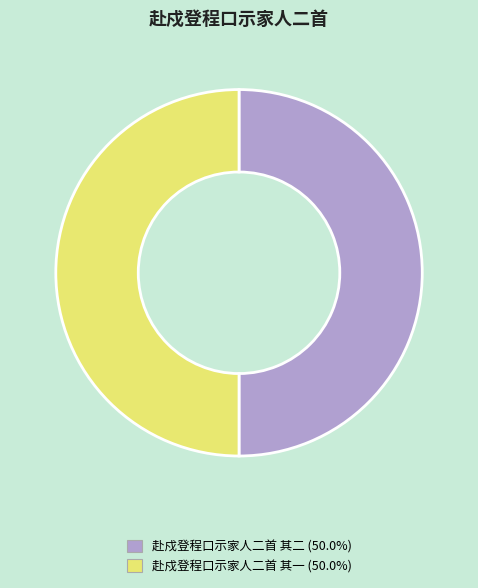

What is the ratio of the value at 赴戍登程口示家人二首 其一 to the value at 赴戍登程口示家人二首 其二?

1.0